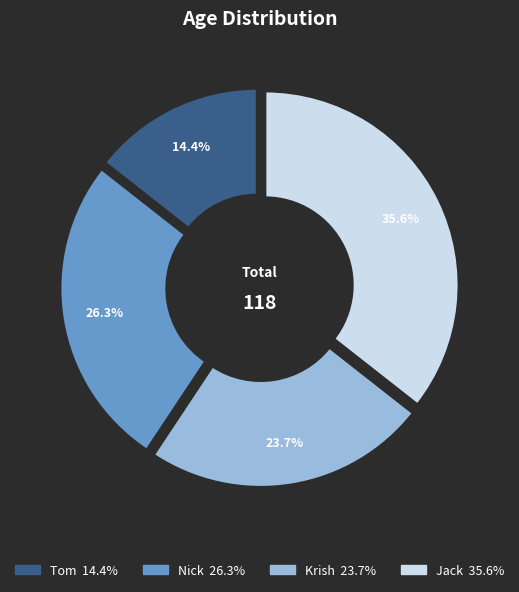

Which has a higher value, Nick or Krish?

Nick